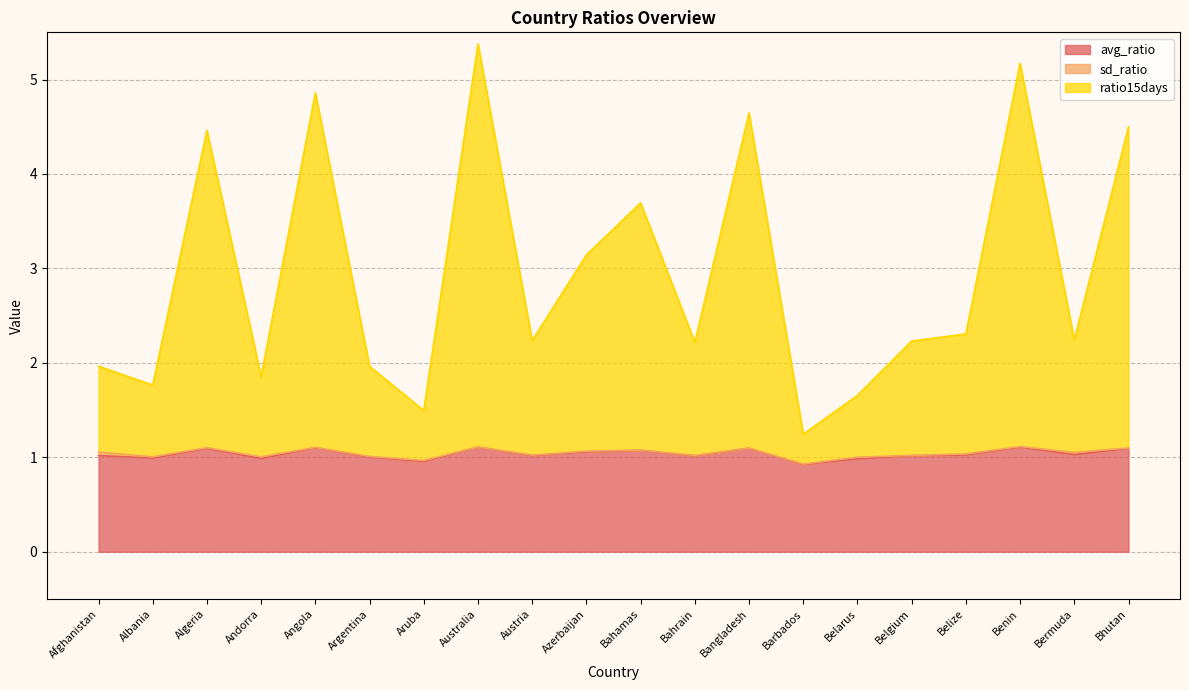

At which label does avg_ratio reach its minimum?

Barbados